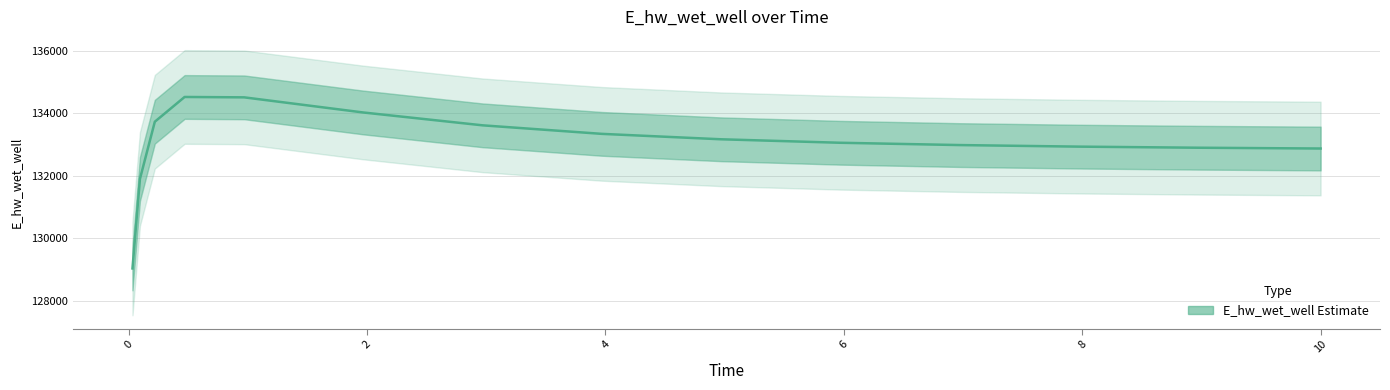

Does the chart display data point markers on the line(s)?

No